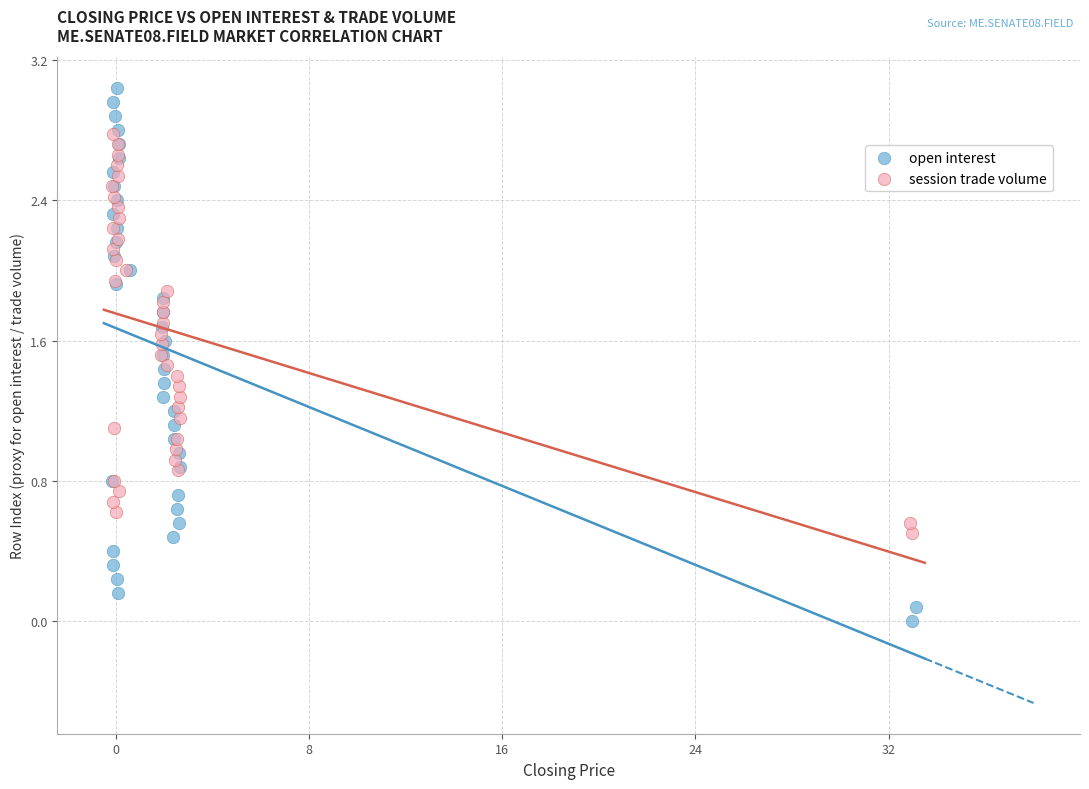

Which series reaches the maximum Y coordinate?

open interest